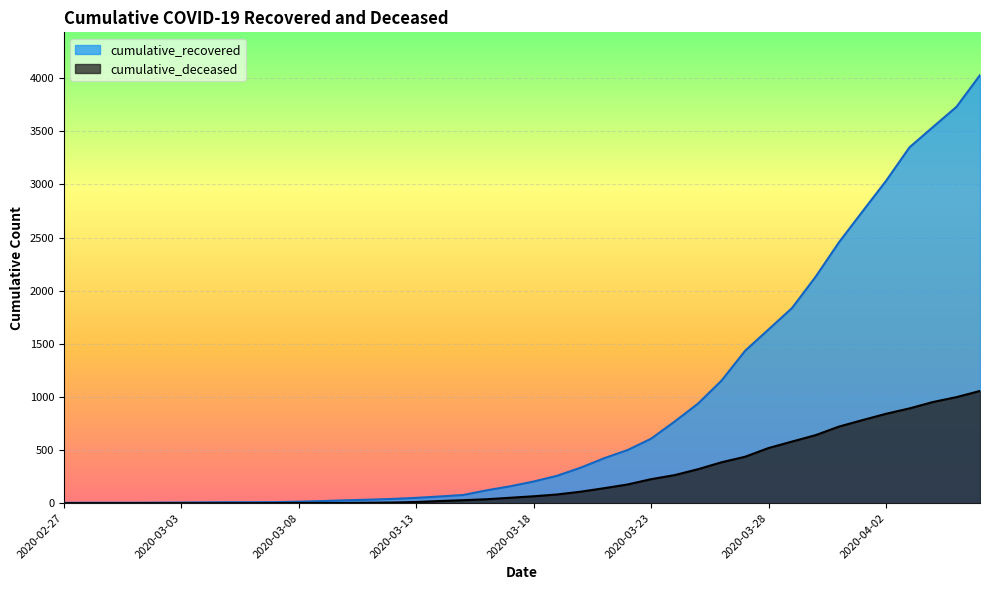

True or false: cumulative_recovered has a value of 9 at 2020-03-05.

True